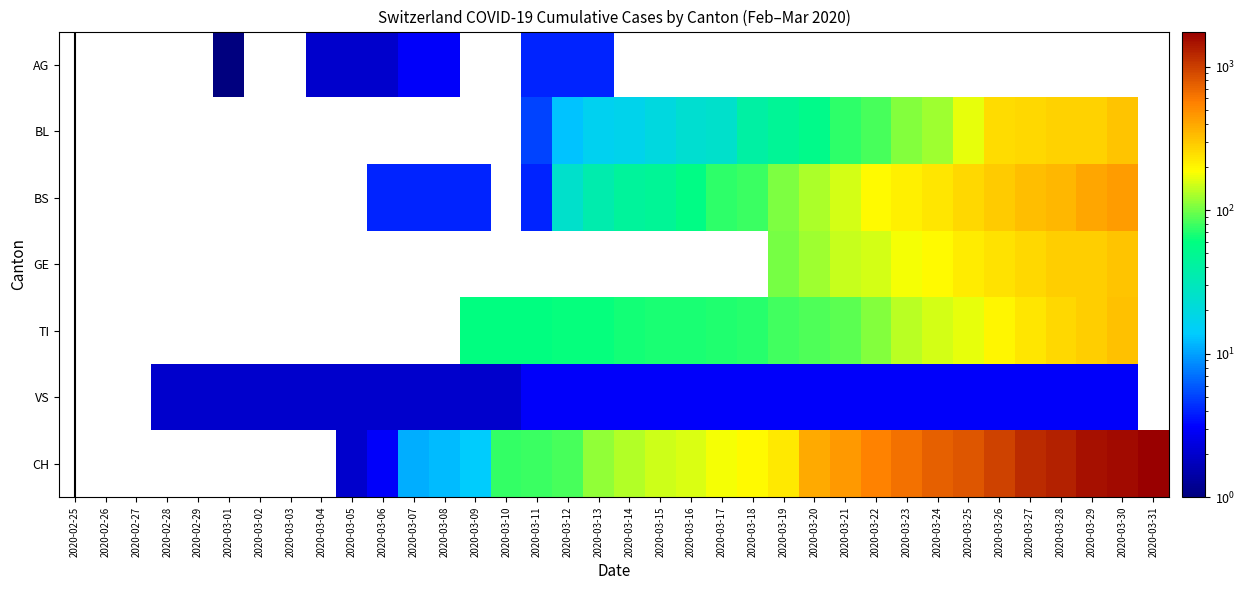

True or false: VS has a value of 4.2 at 2020-03-20.

False